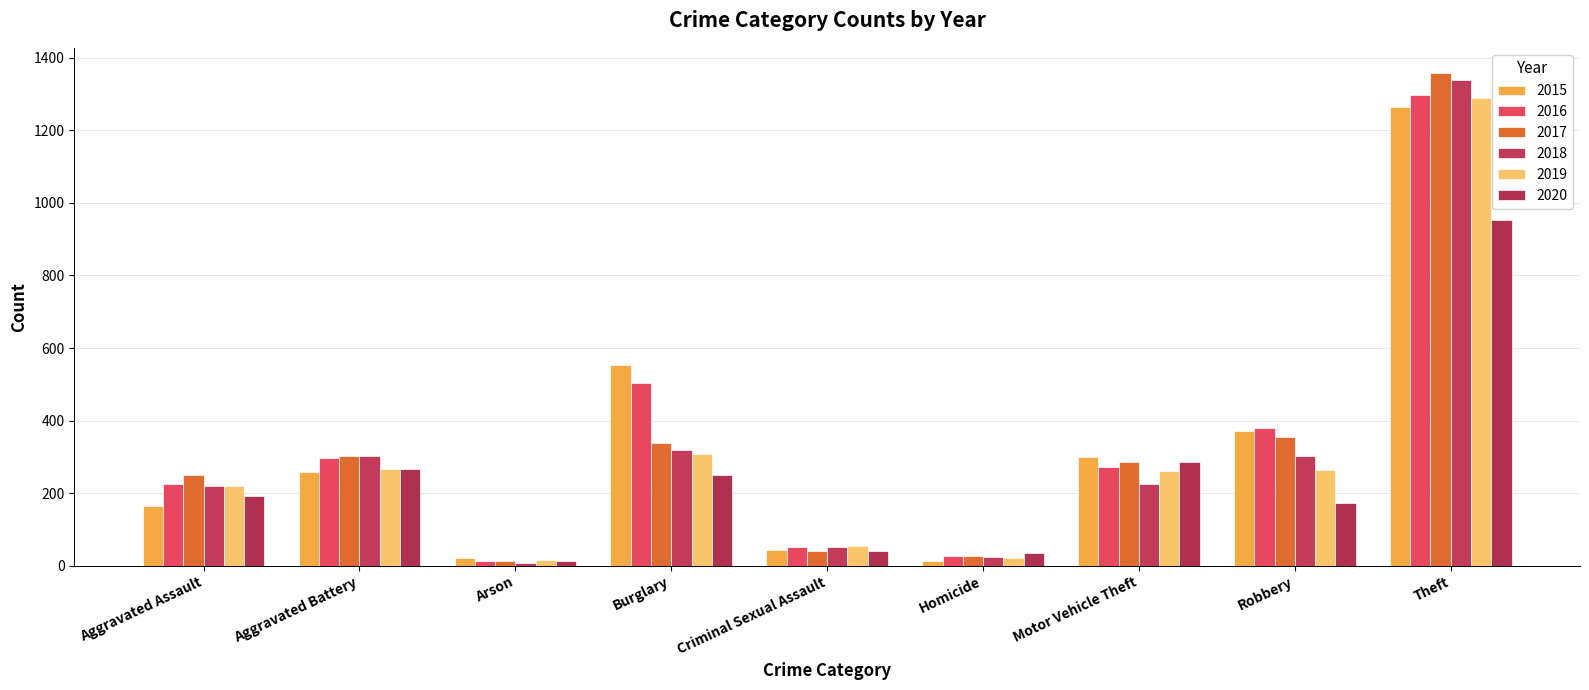

Which series changed the most between Aggravated Assault and Burglary?

2015